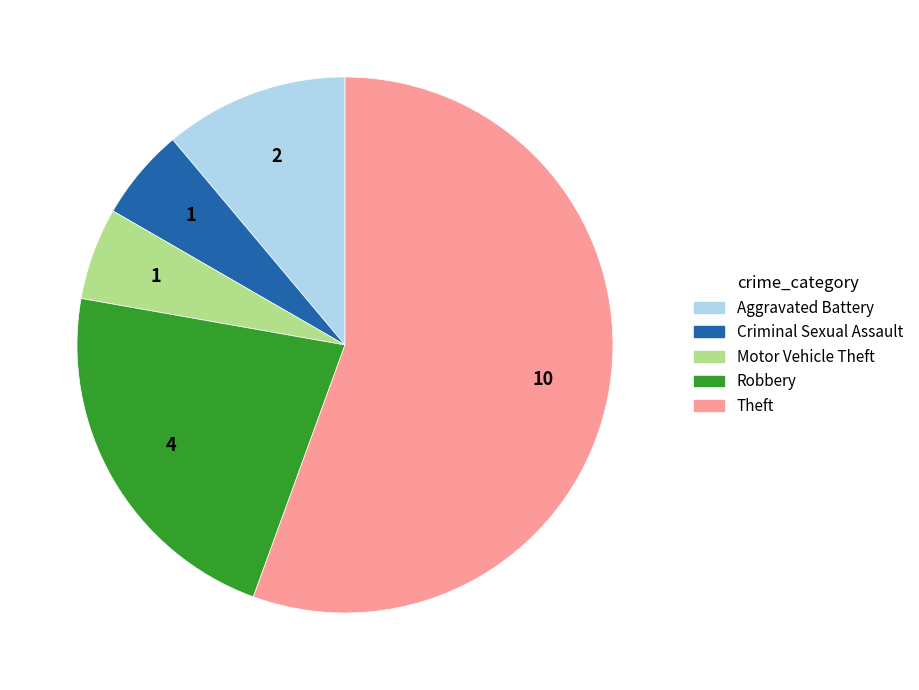

Is there a majority slice in this chart?

Yes